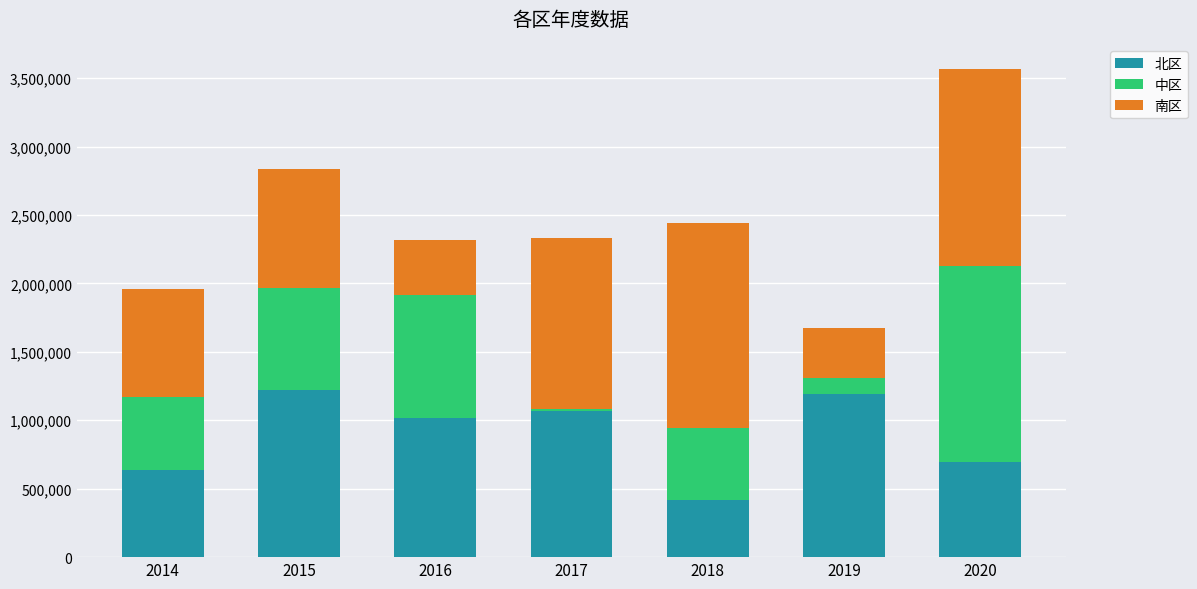

How many bars are there in total?

7